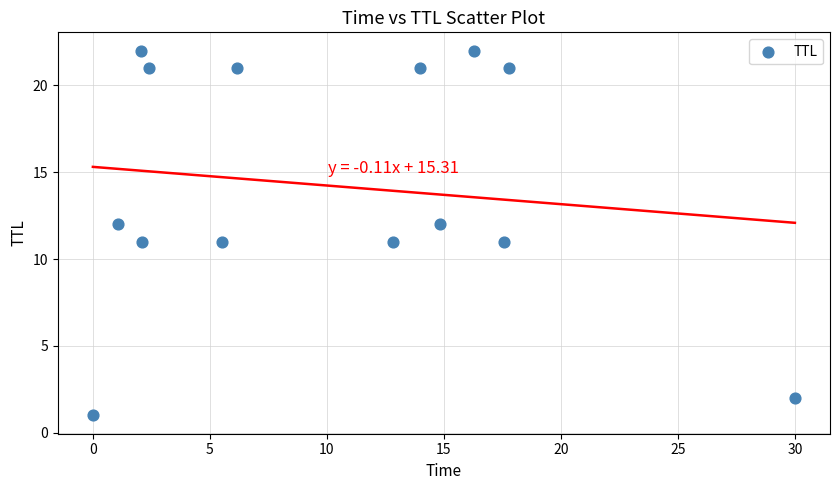

What is the range of Y values (max minus min)?

21